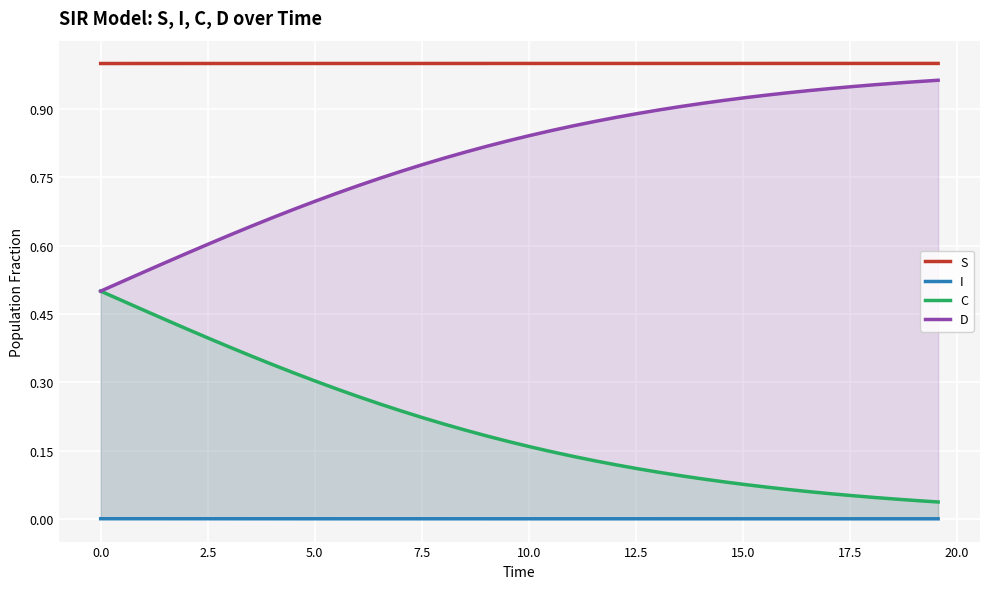

True or false: I and C cross at least once.

False